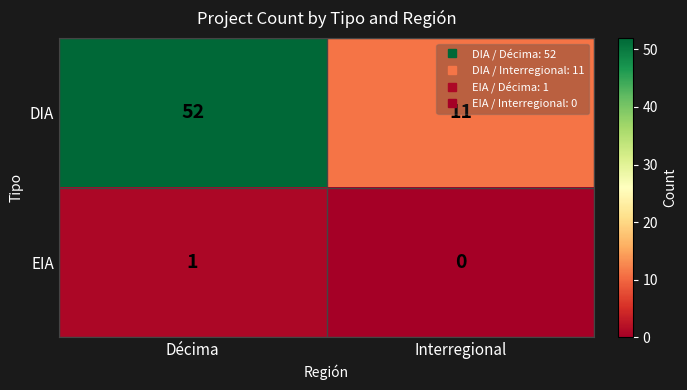

What is the difference between the DIA values at Interregional and Décima?

41